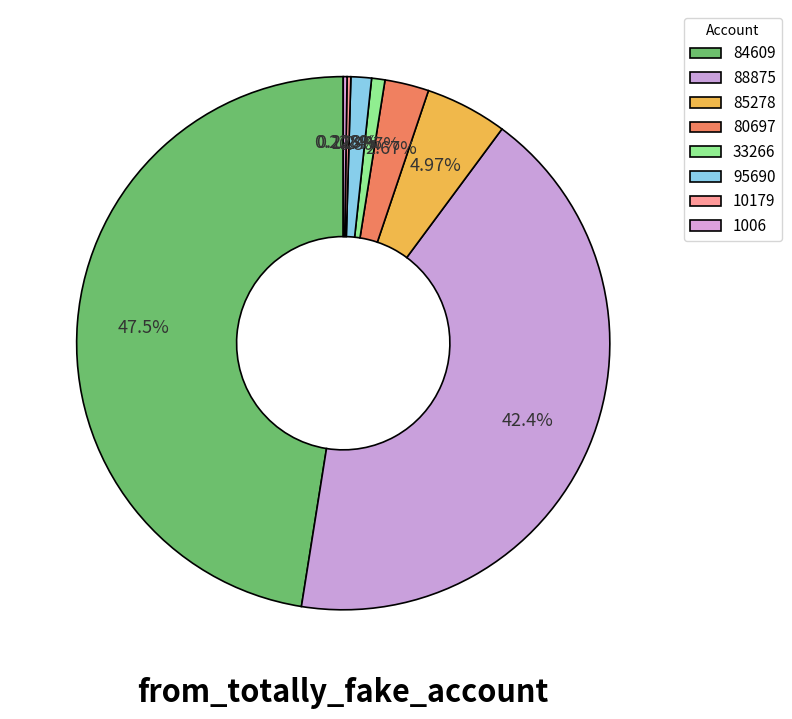

Rank the categories by value from highest to lowest.

84609, 88875, 85278, 80697, 95690, 33266, 10179, 1006